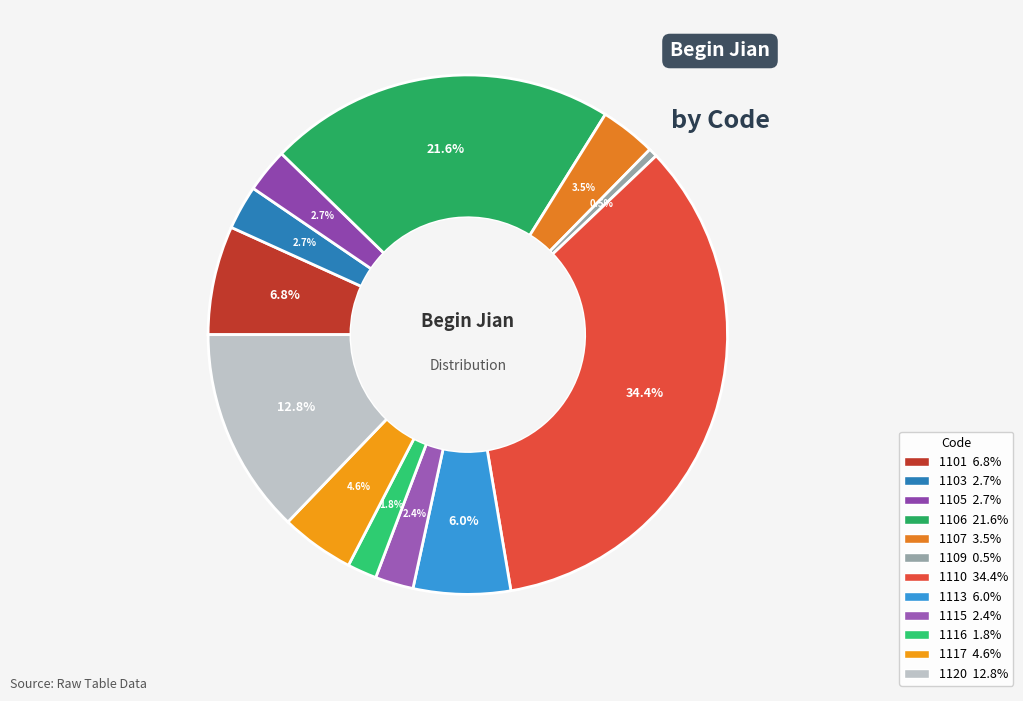

What percentage is NOT represented by 1109?

99.5%